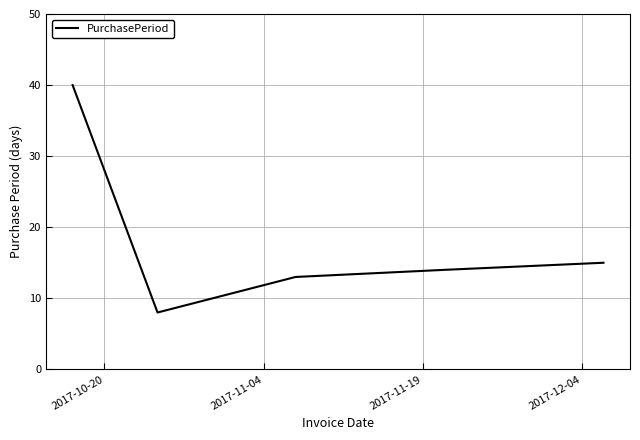

What is the greatest value displayed?

40